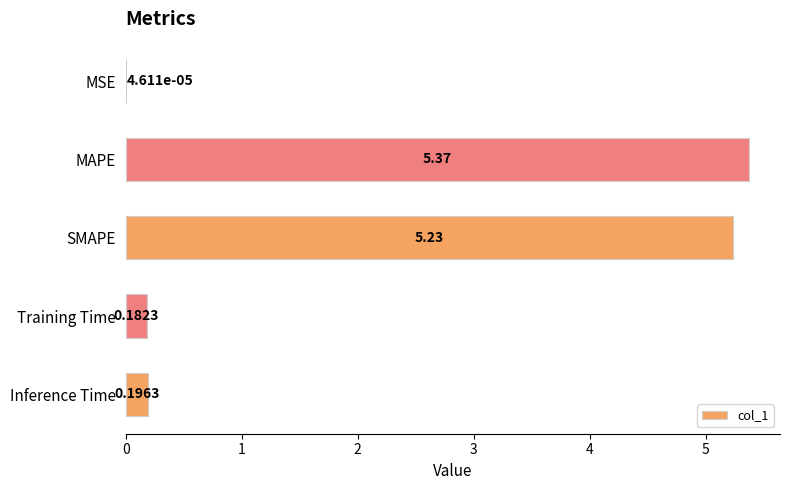

At which label is the value closest to 2?

Inference Time